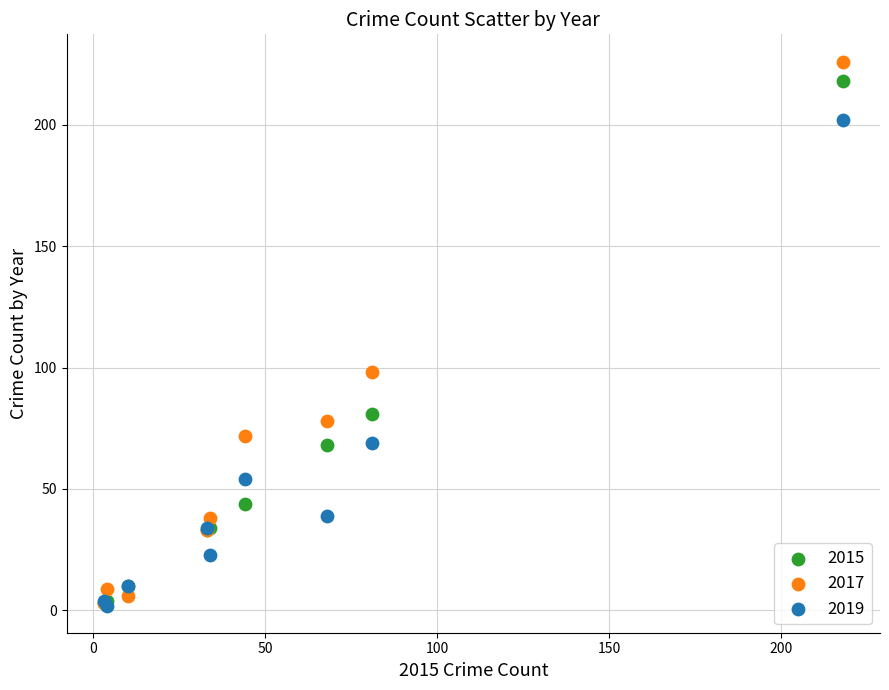

Across all series, what Y value is closest to 114?

98